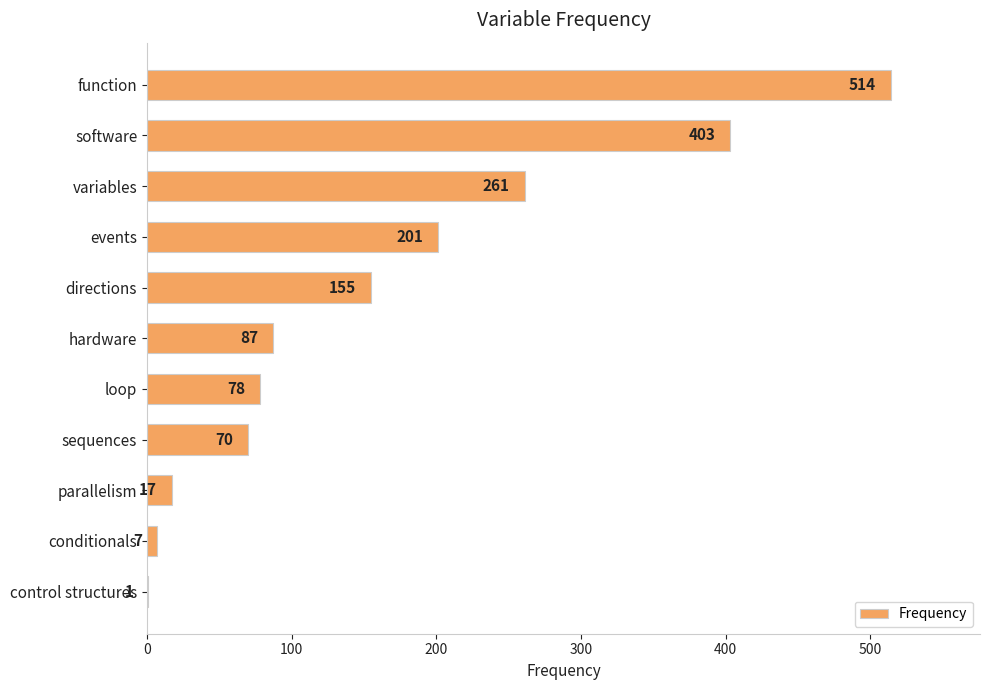

Approximately how many times larger is the value at variables compared to events?

1.3